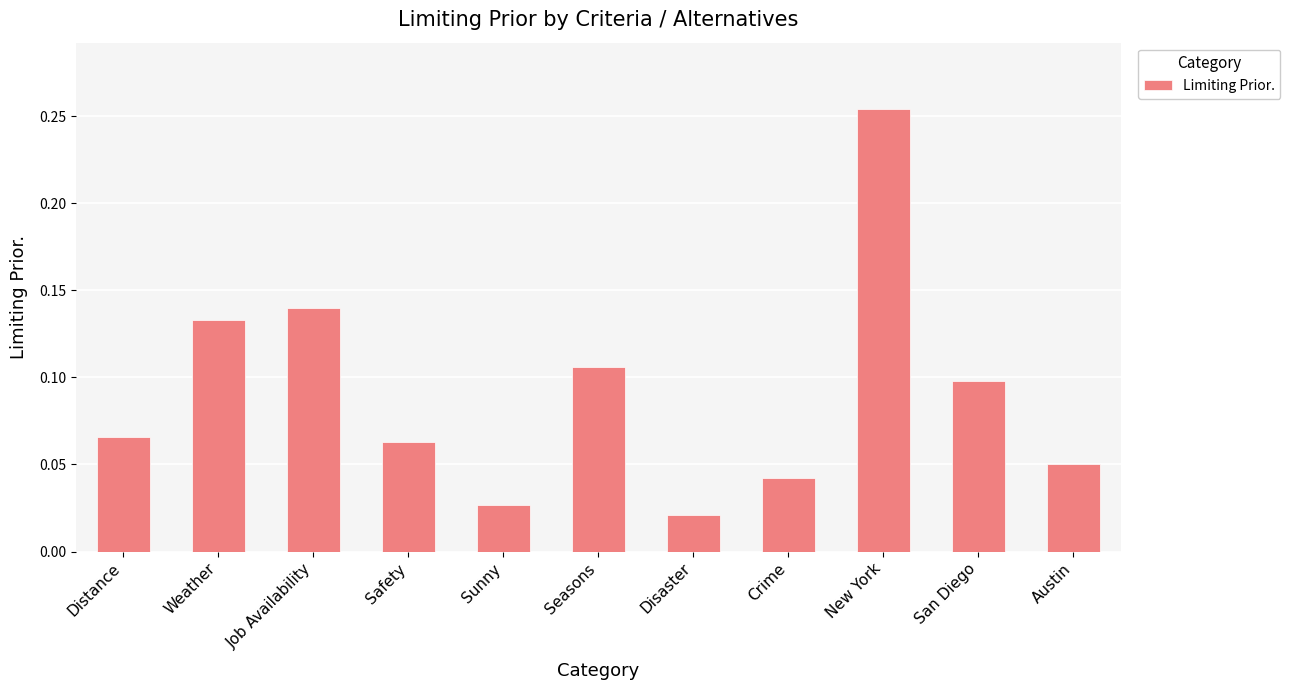

The value at Safety is 0.0. True or false?

False